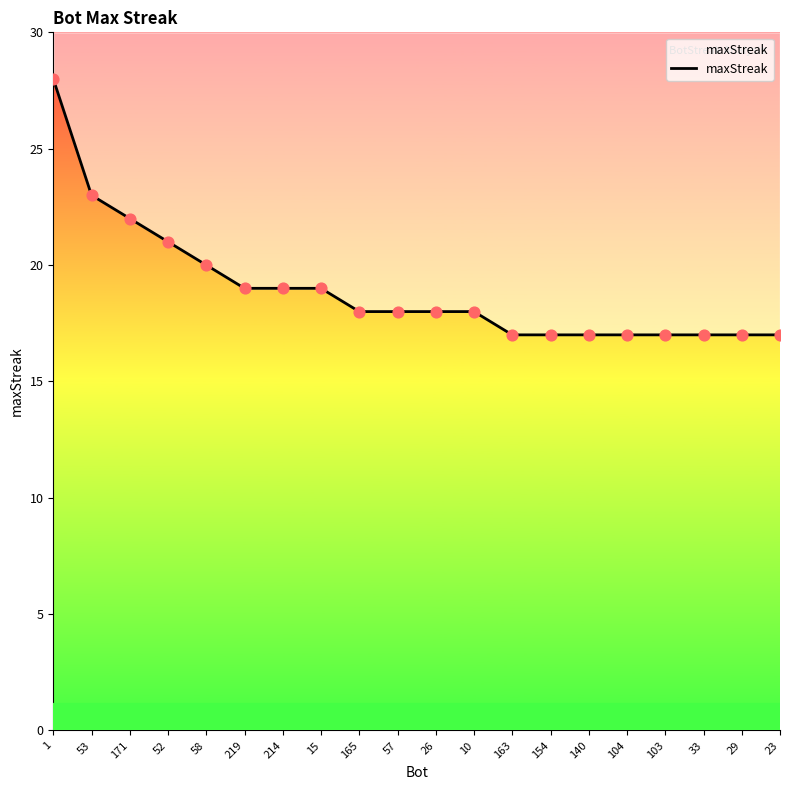

What is the ratio of the value at 171 to the value at 53?

1.0